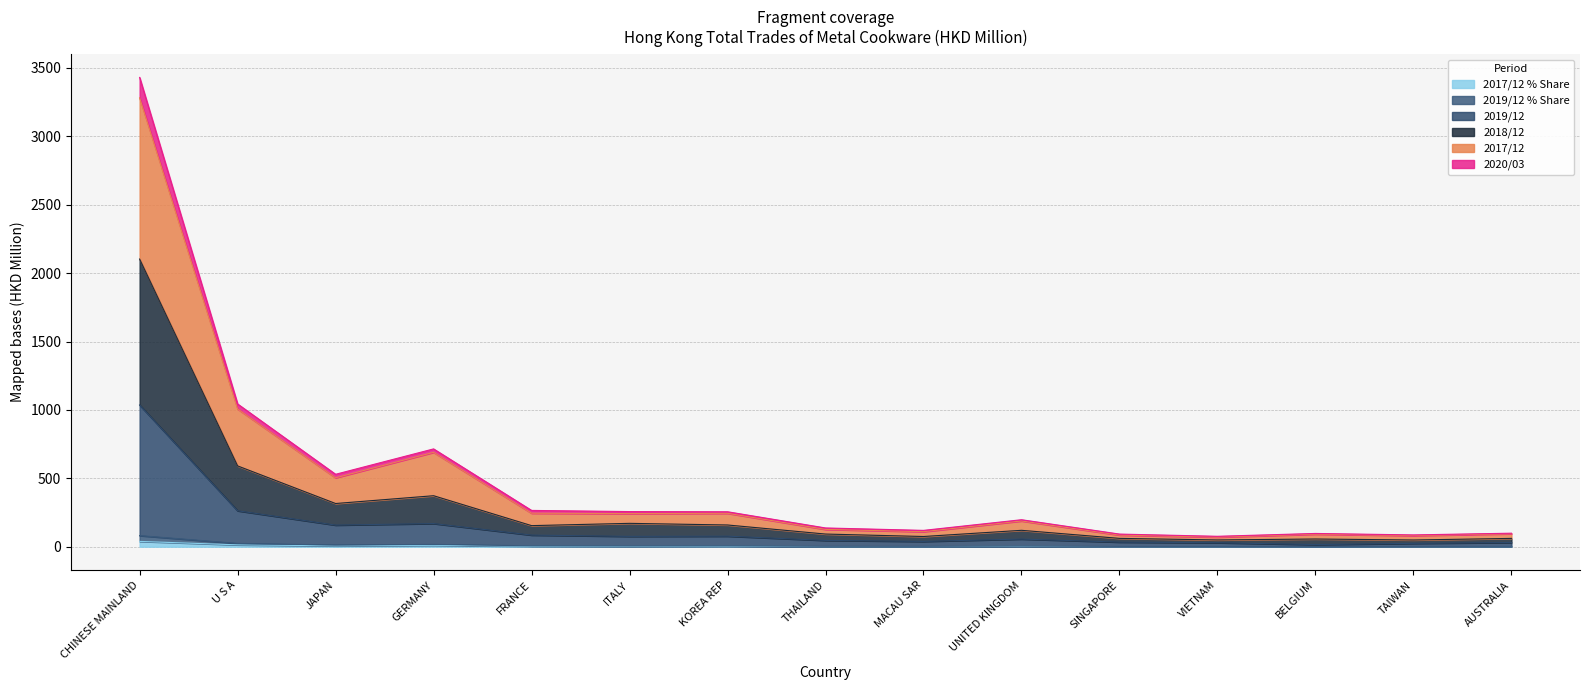

What position from the right is U S A?

14